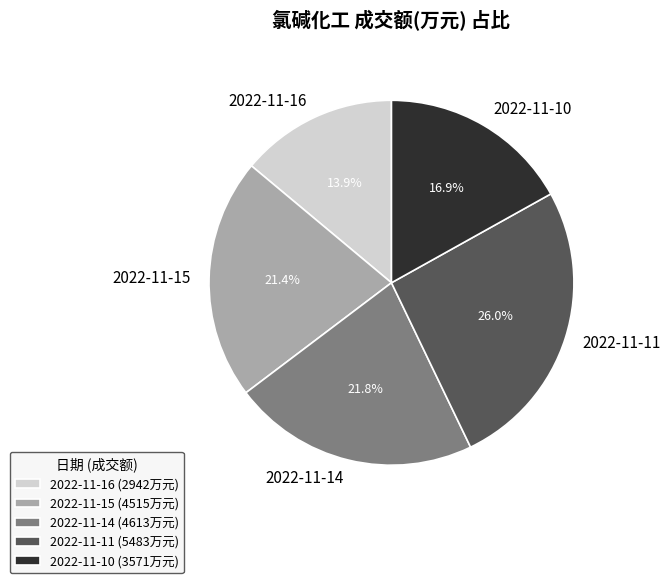

To the nearest percent, what is the difference between the 2022-11-14 and 2022-11-16 slice percentages?

8%